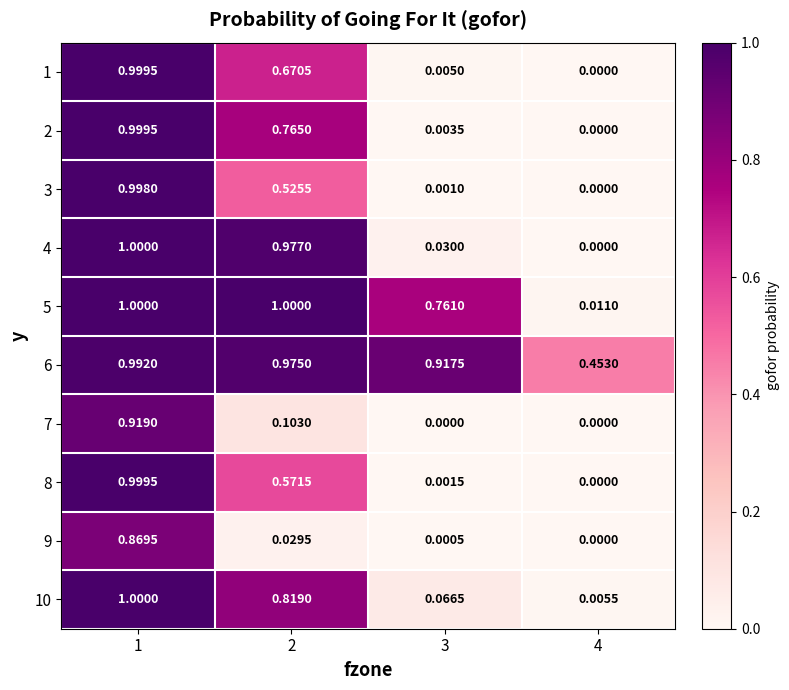

Is the value of 9 at 4 greater than the value of 5 at 3?

No